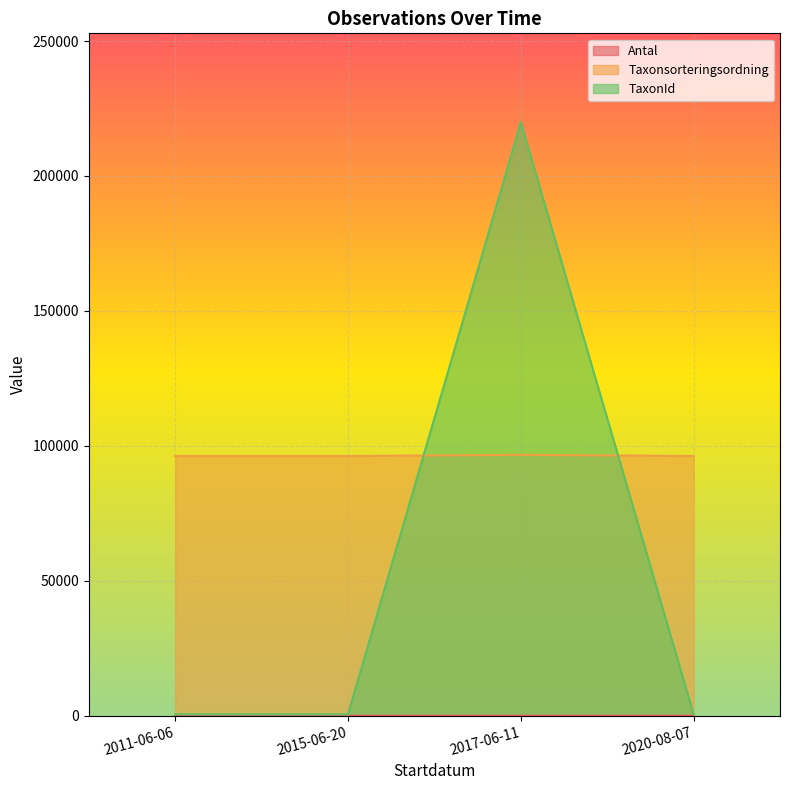

The value of Antal at 2015-06-20 is 1. True or false?

False